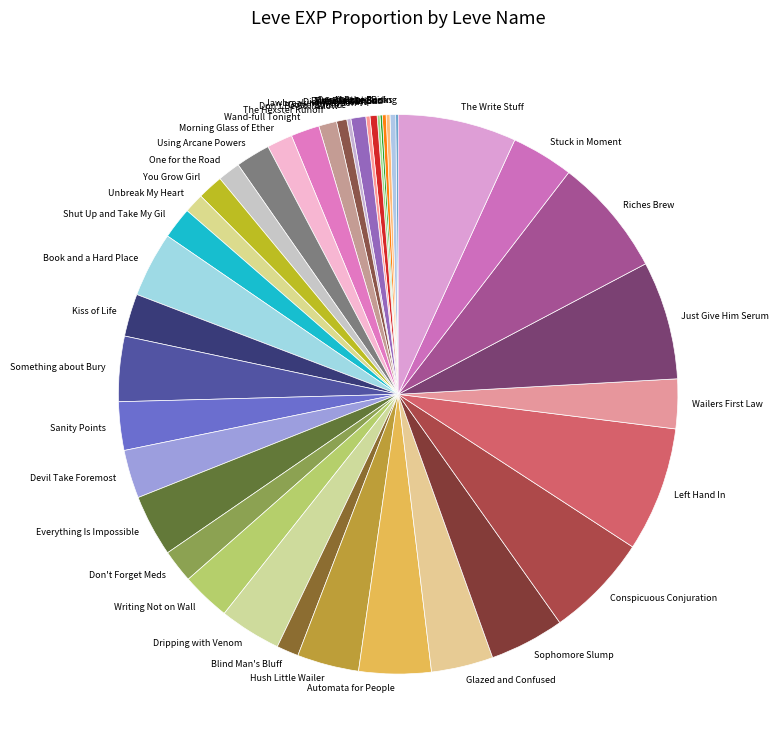

Is there a majority slice in this chart?

No